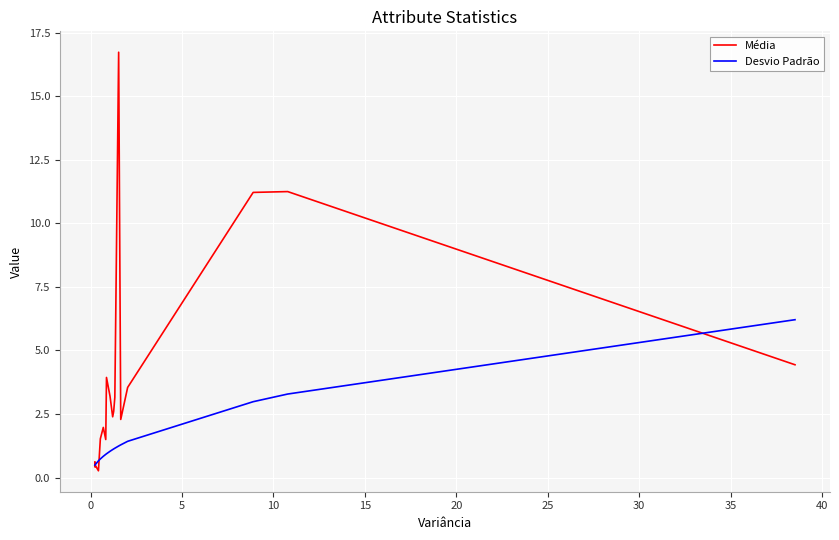

What is the value of the Média point at the 7th from the left?

3.2